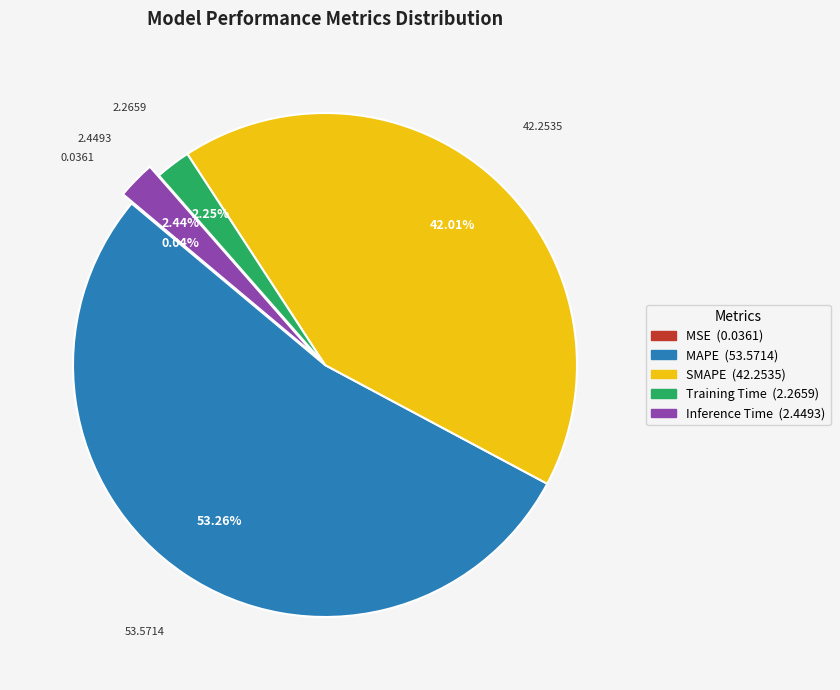

What portion of the pie excludes Inference Time?

97.6%